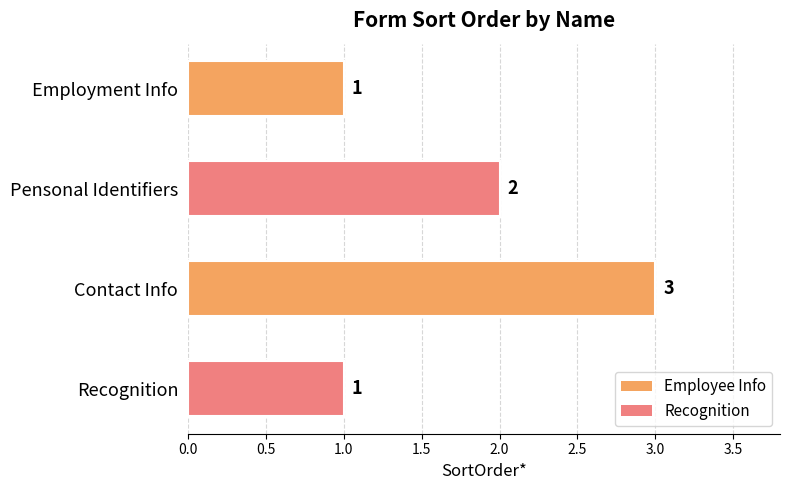

Where is the data nearest to the value 2?

Pensonal Identifiers